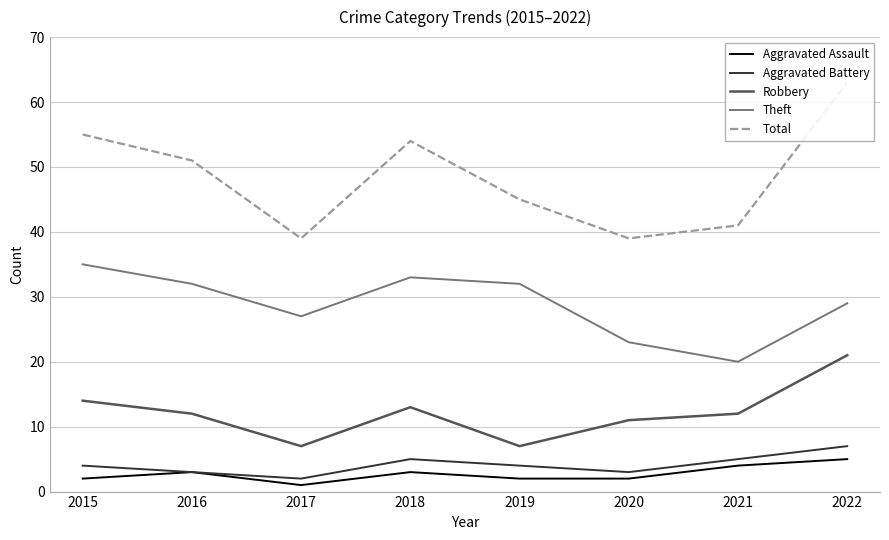

What is the highest value of the Total series?

63